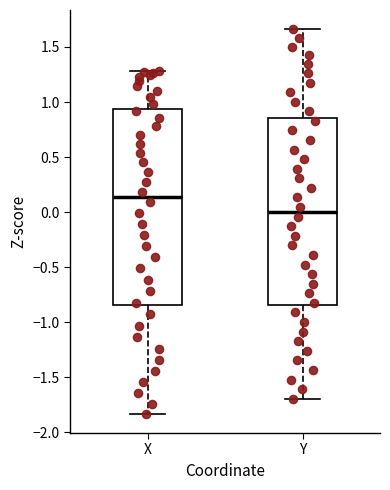

Reading left to right, read every box against the y-axis: the position of its median line, the range the box covers, and the ends of its whiskers. The values are not printed on the chart, so give them approximately, as read against the axis.

X: median 0.15, box -0.85 to 0.95, whiskers -1.85 to 1.30
Y: median 0.00, box -0.85 to 0.85, whiskers -1.70 to 1.65